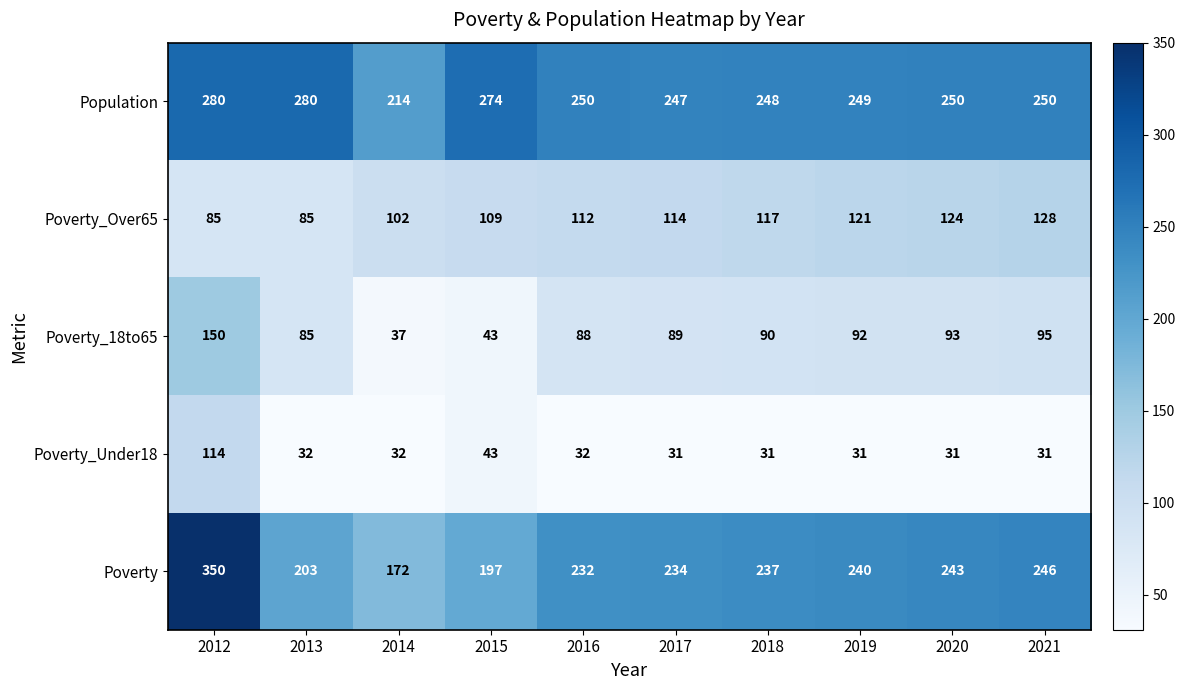

At which label does Poverty reach its peak?

2012